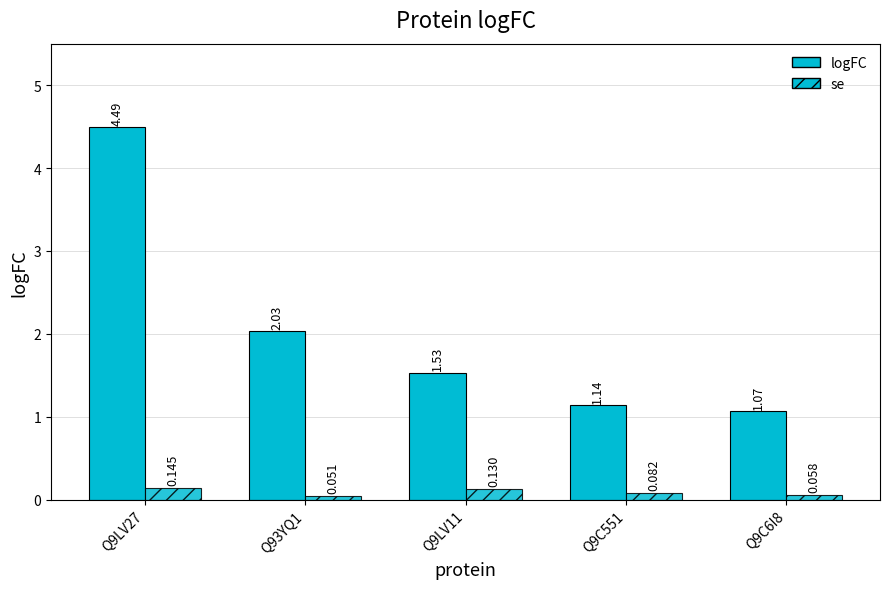

Does the chart contain stacked bars?

No